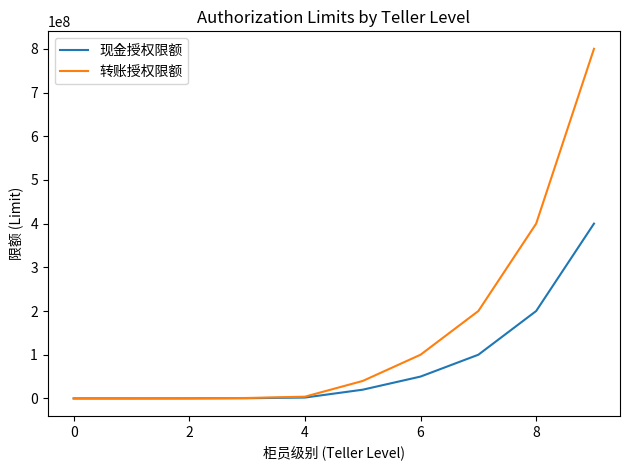

Which series has the widest spread of values?

转账授权限额